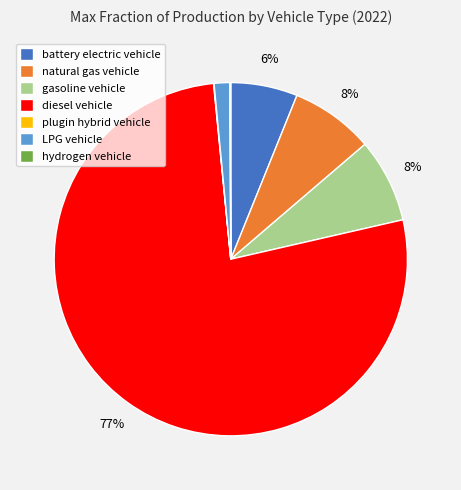

To the nearest percent, what is the average slice percentage?

14%